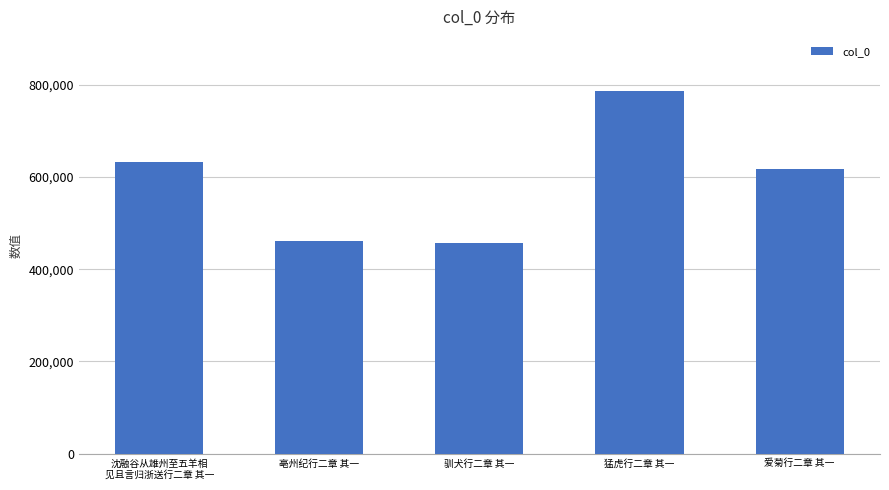

What is the label of the 4th bar from the left?

猛虎行二章 其一